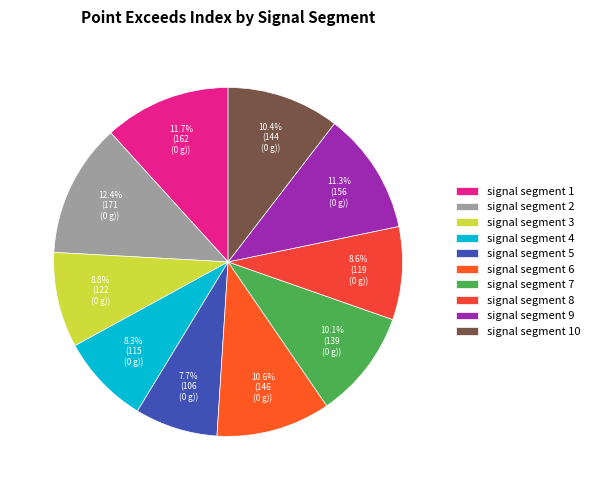

Which slice is the largest?

signal segment 2